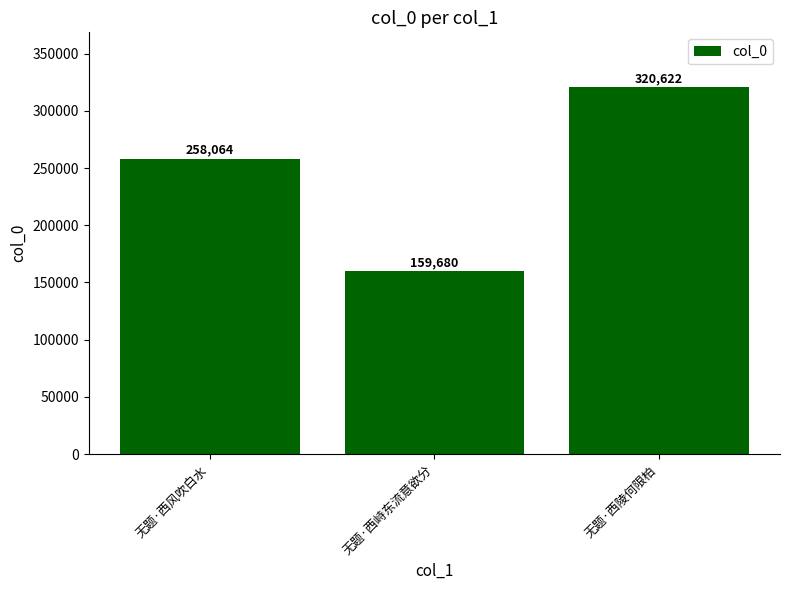

Between 无题·西风吹白水 and 无题·西陵何限柏, which is larger?

无题·西陵何限柏